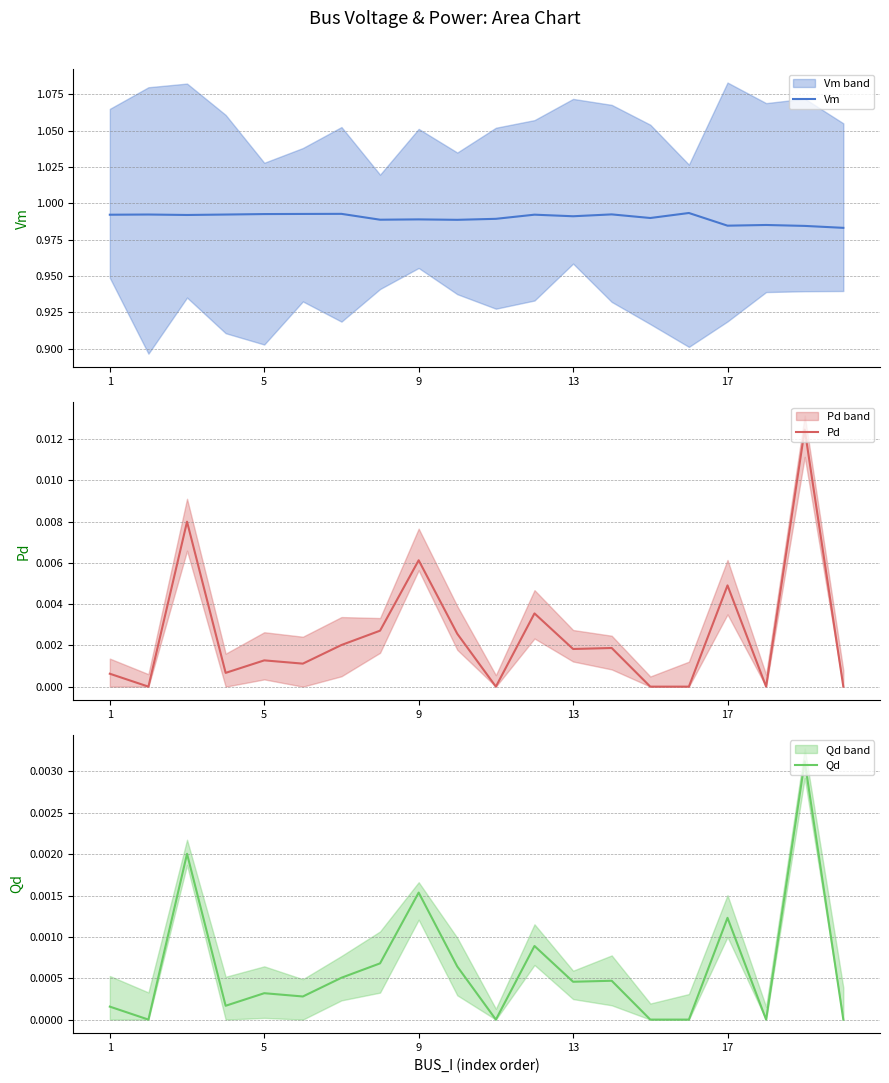

Between 10 and 19, which series saw the biggest shift?

Vm